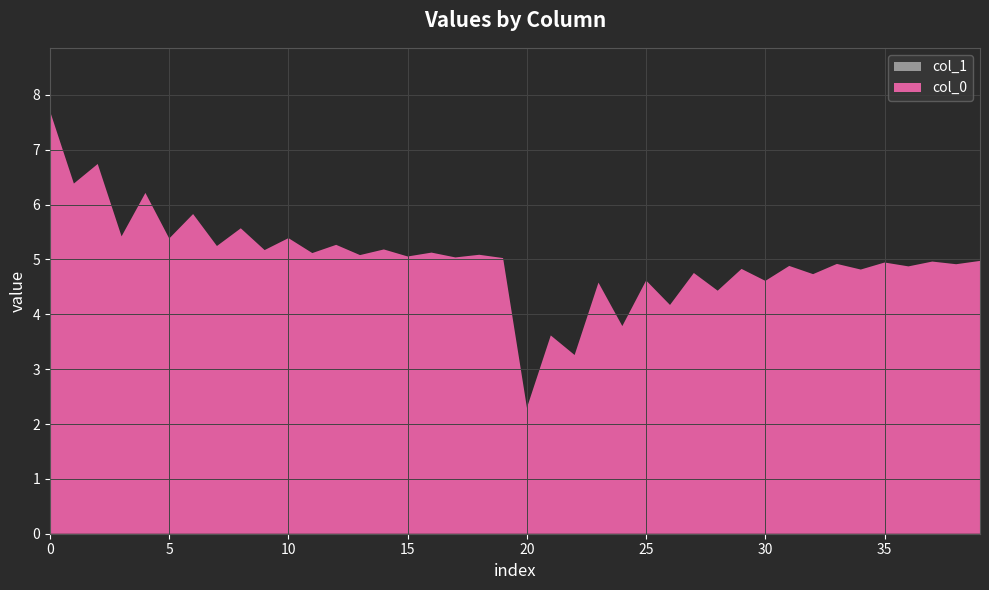

Reading left to right, transcribe all the data shown in this chart.

col_0: 7.7	6.4	6.7	5.4	6.2	5.4	5.8	5.2	5.6	5.2	5.4	5.1	5.3	5.1	5.2	5.1	5.1	5.0	5.1	5.0	2.3	3.6	3.3	4.6	3.8	4.6	4.2	4.8	4.4	4.8	4.6	4.9	4.7	4.9	4.8	4.9	4.9	5.0	4.9	5.0
col_1: 0.0	0.0	0.0	0.0	0.0	0.0	0.0	0.0	0.0	0.0	0.0	0.0	0.0	0.0	0.0	0.0	0.0	0.0	0.0	0.0	0.0	0.0	0.0	0.0	0.0	0.0	0.0	0.0	0.0	0.0	0.0	0.0	0.0	0.0	0.0	0.0	0.0	0.0	0.0	0.0